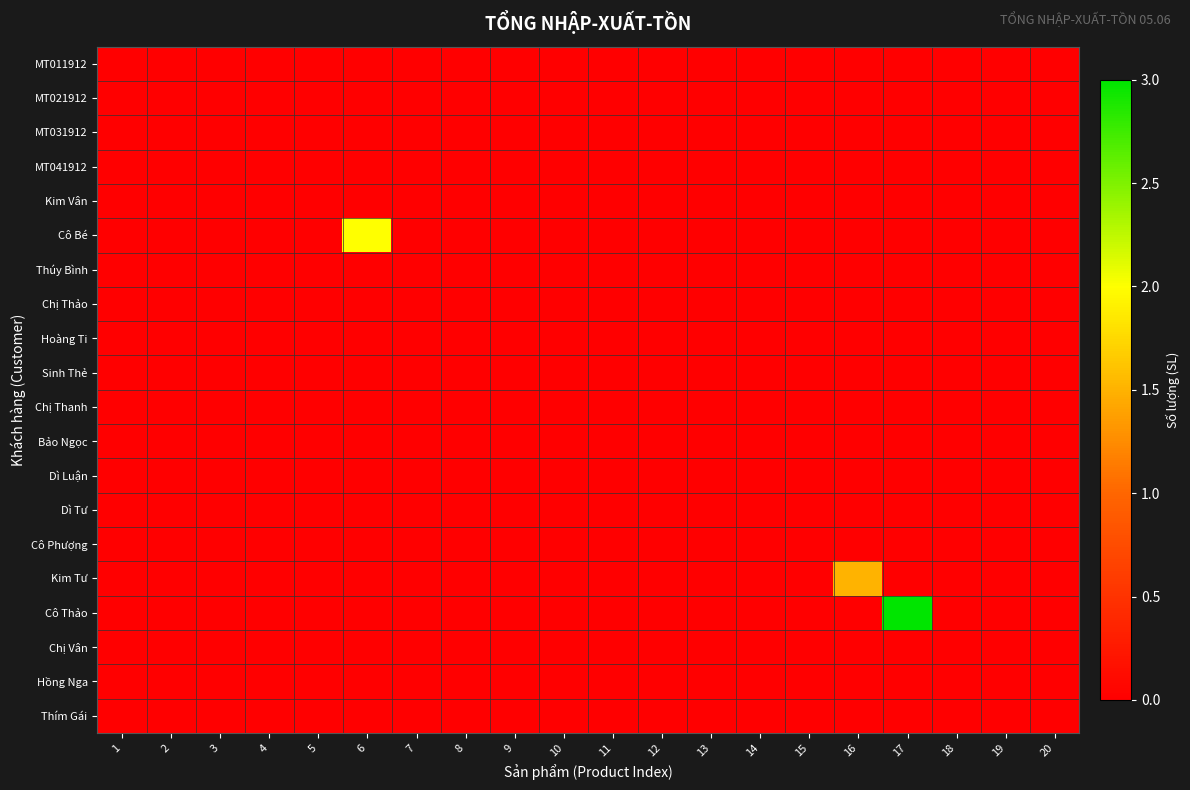

Which series has the widest spread of values?

Cô Thảo